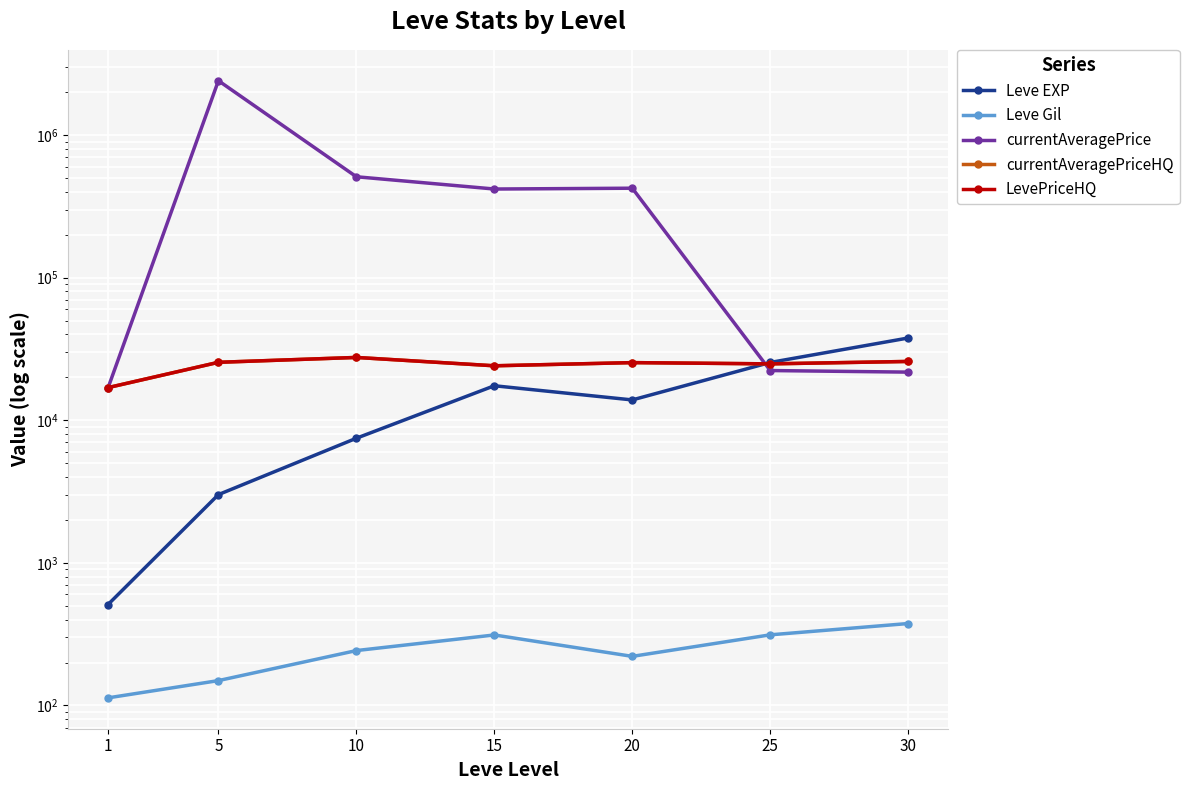

In currentAveragePriceHQ, how many points are higher than both neighbors (excluding endpoints)?

2